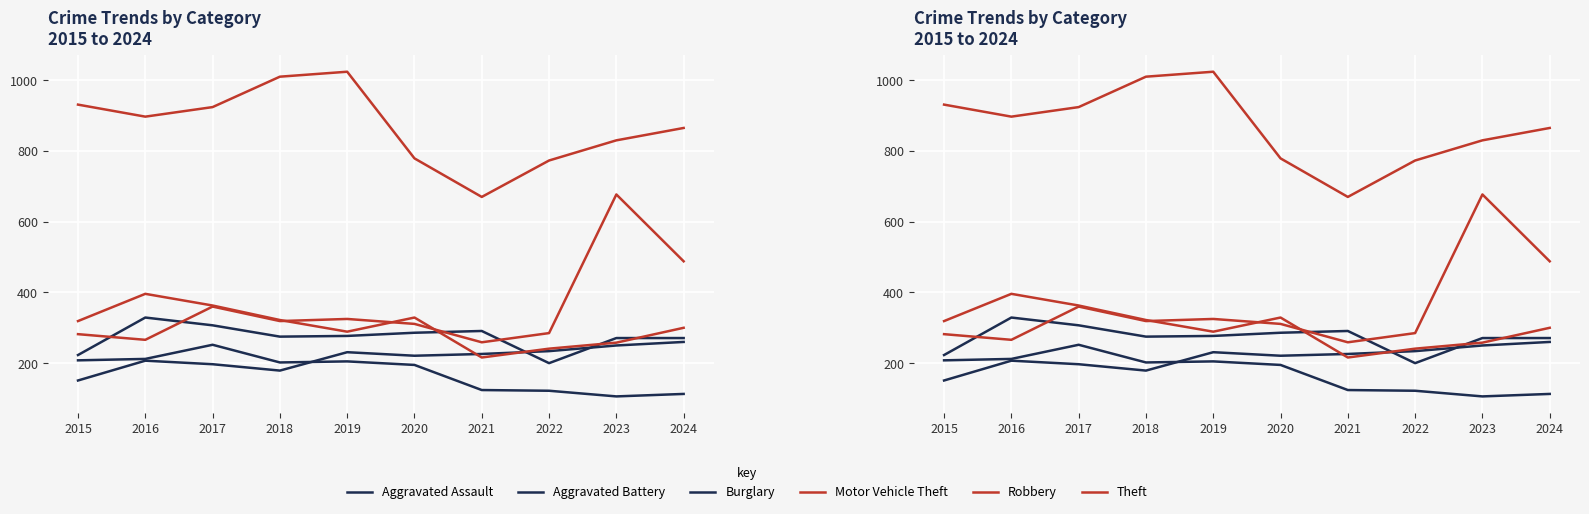

Is it true that Robbery equals 222 at 2015?

False